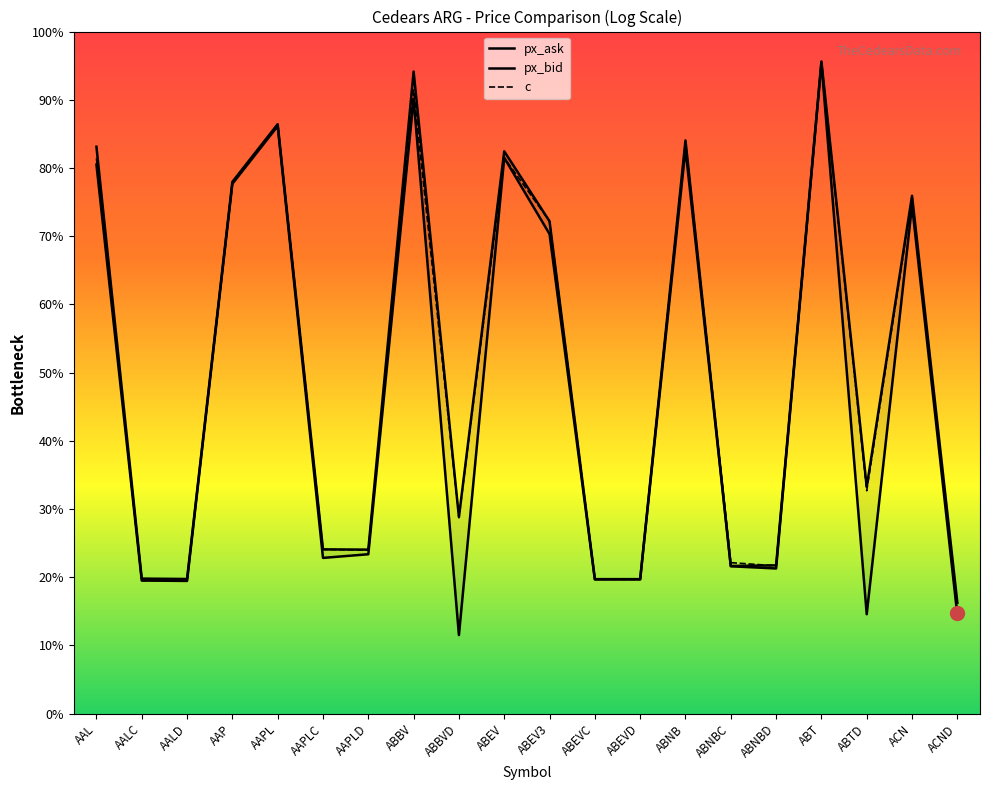

True or false: px_ask and px_bid intersect in this chart.

False